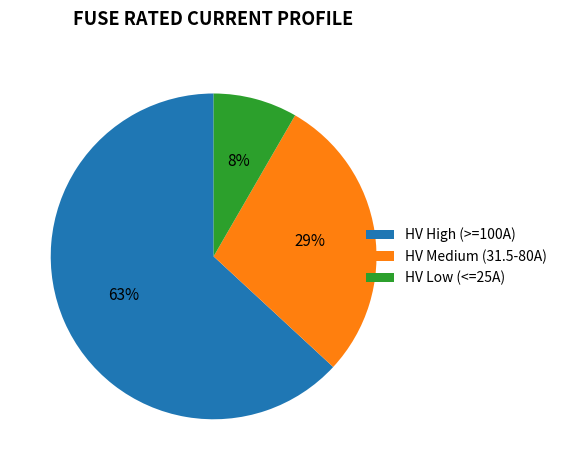

To the nearest percent, what is the combined percentage of HV Medium (31.5-80A) and HV Low (<=25A)?

37%